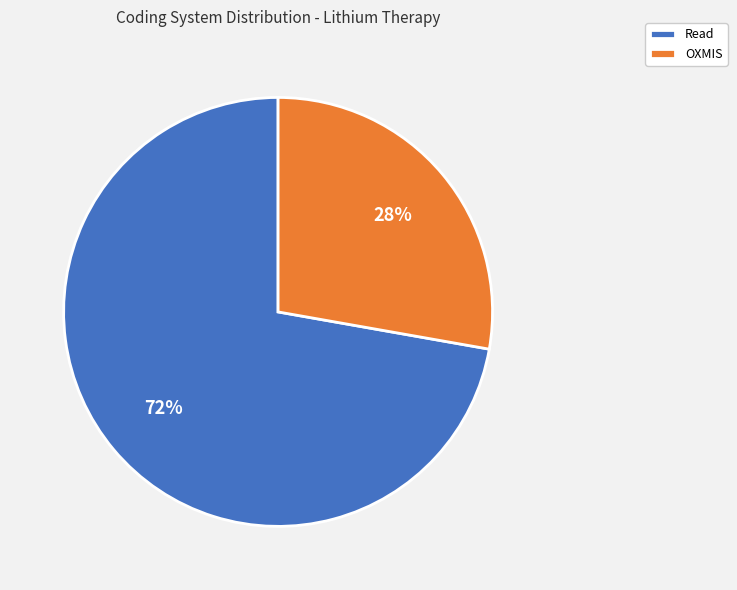

True or false: Read accounts for 61% of the total.

False